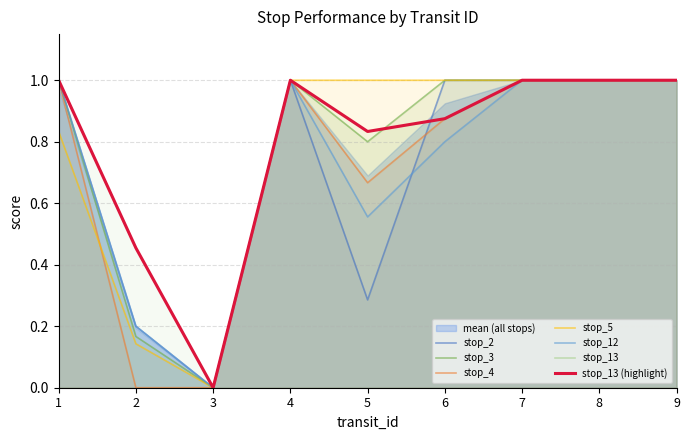

Which series has the widest spread of values?

stop_2